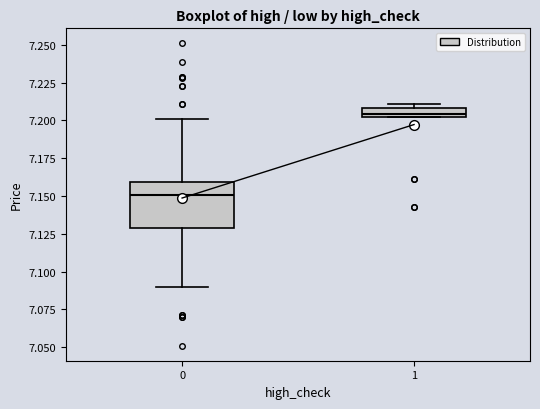

Which box has the highest median line?

1